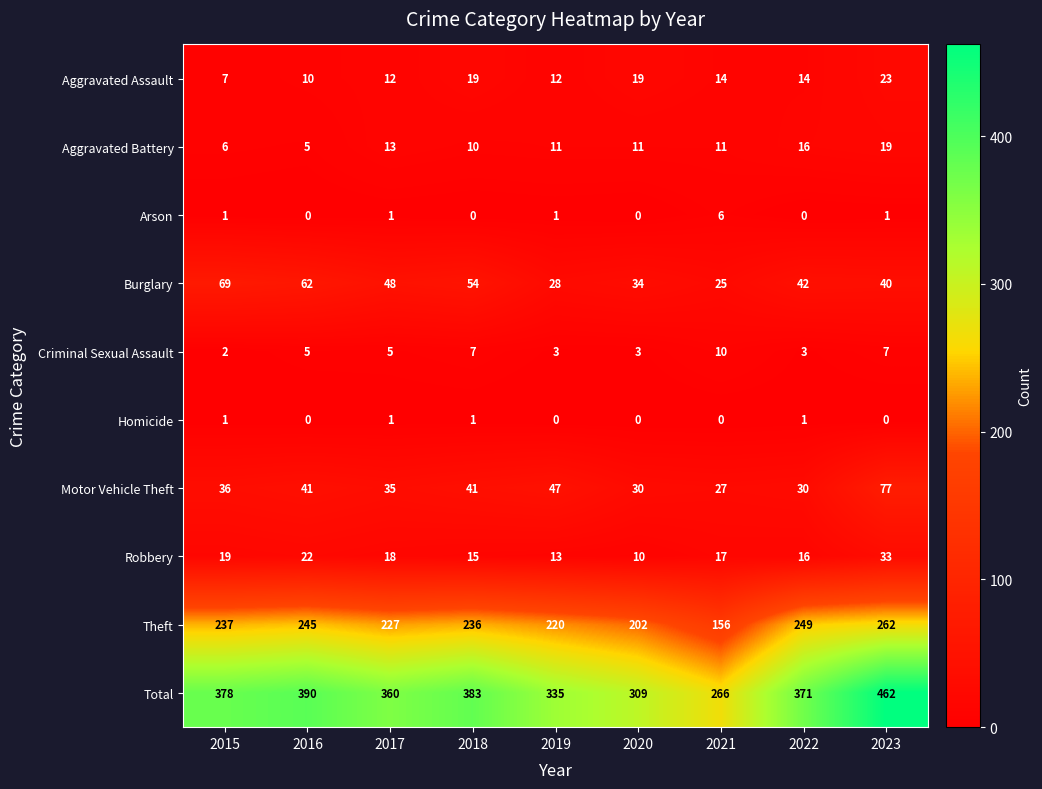

Between 2015 and 2023, which series saw the biggest shift?

Total